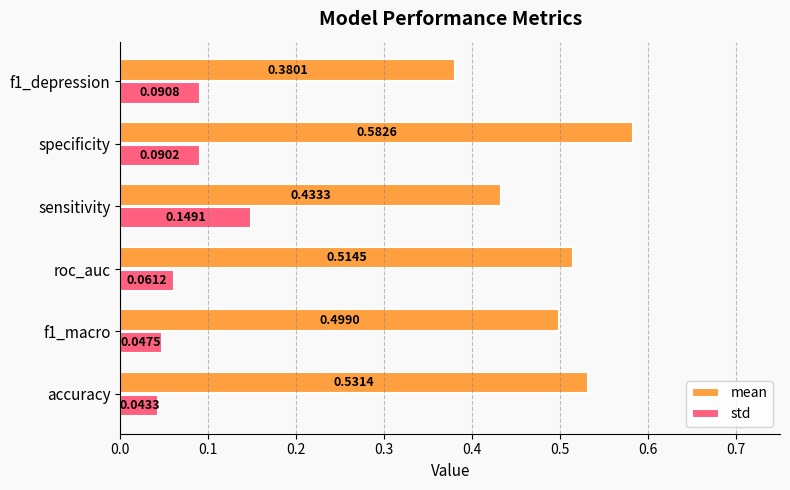

Between f1_macro and f1_depression, which series saw the biggest shift?

mean